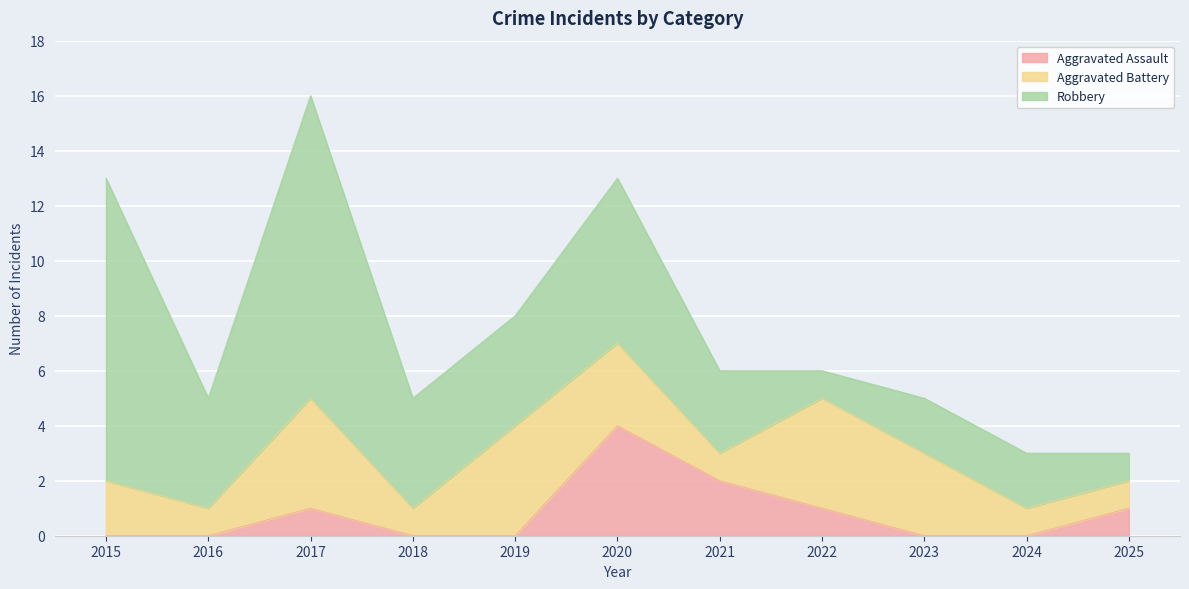

Between 2016 and 2023, which series saw the biggest shift?

Aggravated Battery